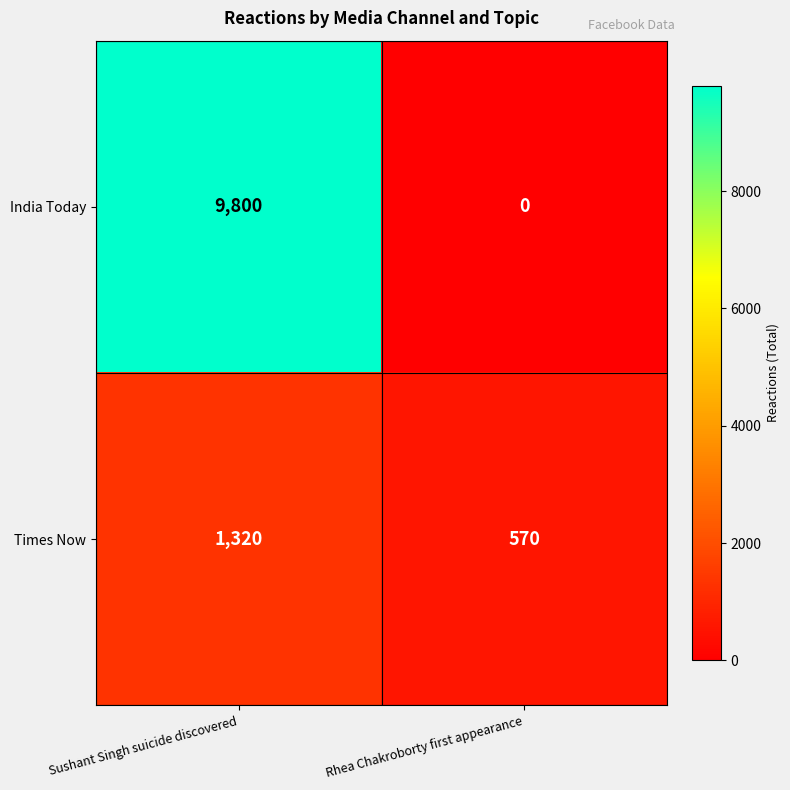

What is the difference between the highest and lowest values at Rhea Chakroborty first appearance?

570